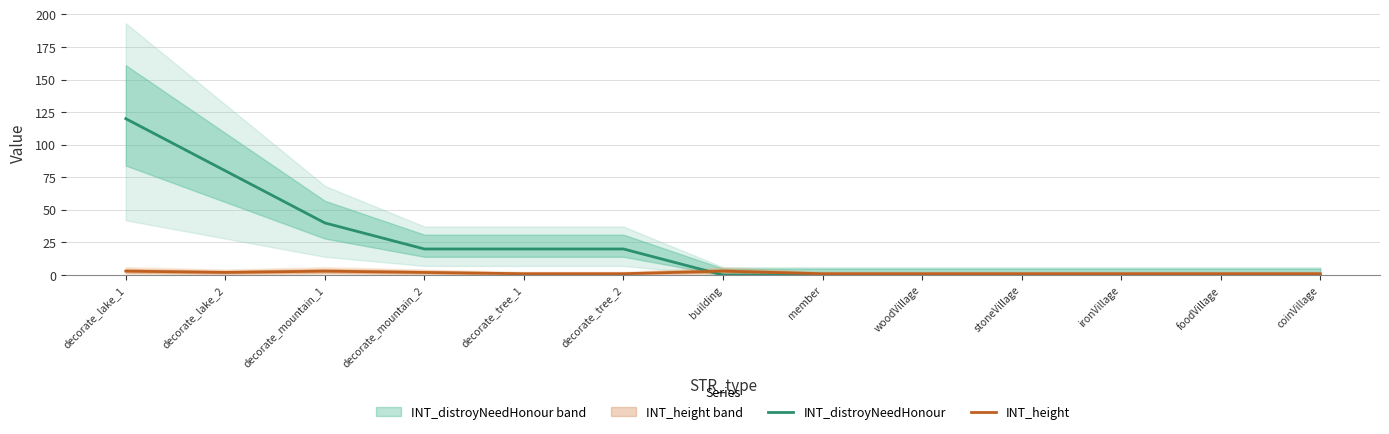

How many series are shown in this chart?

2